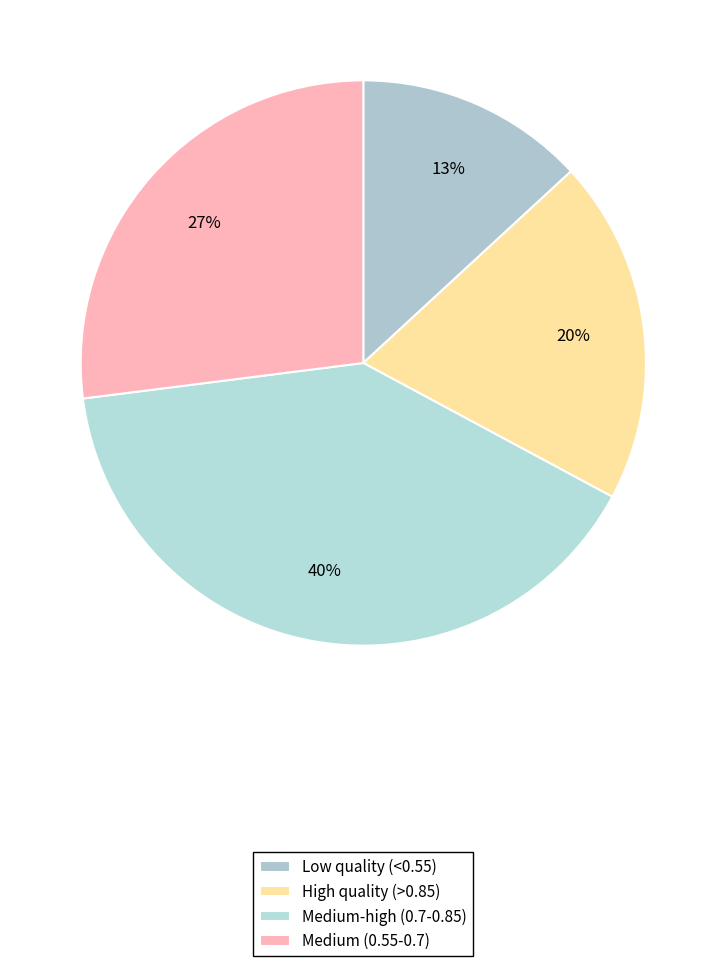

Which slice is the smallest?

Low quality (<0.55)